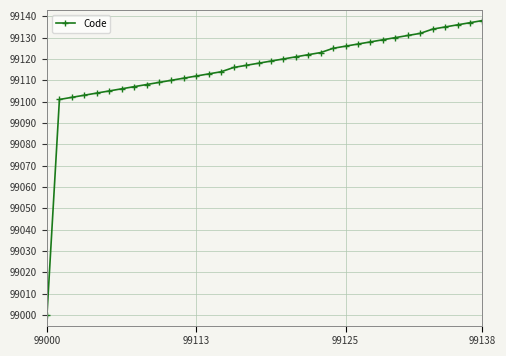

What is the maximum value shown in the chart?

99138